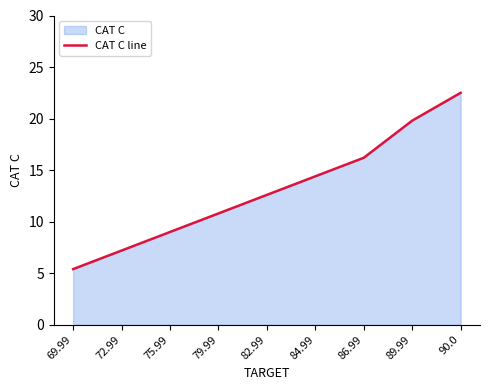

Approximately how many times larger is the value at 84.99 compared to 86.99?

0.9